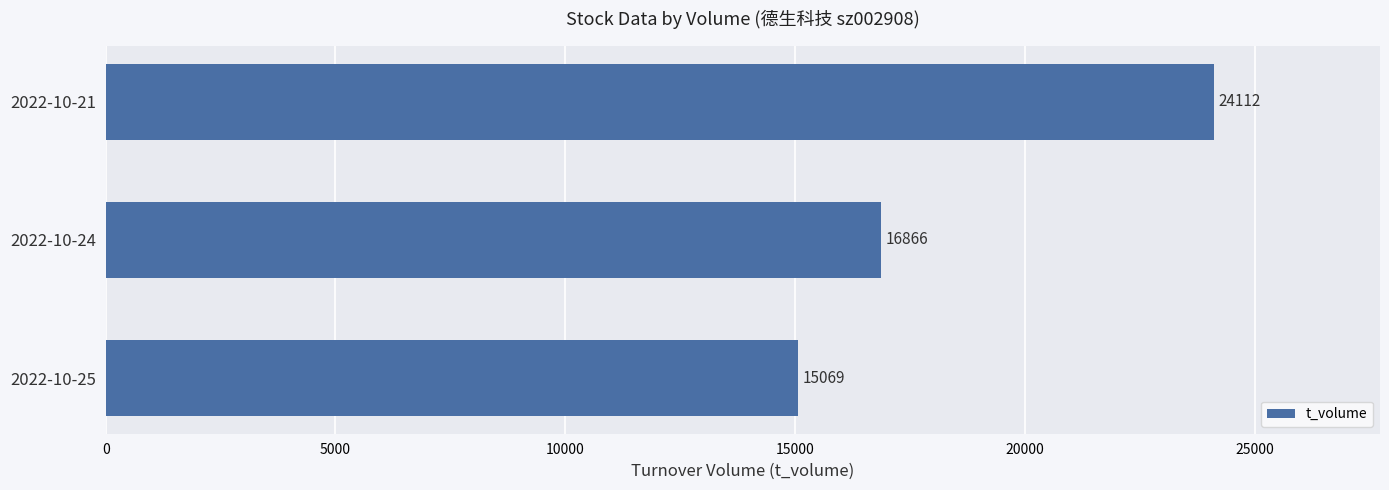

What is the average value?

18682